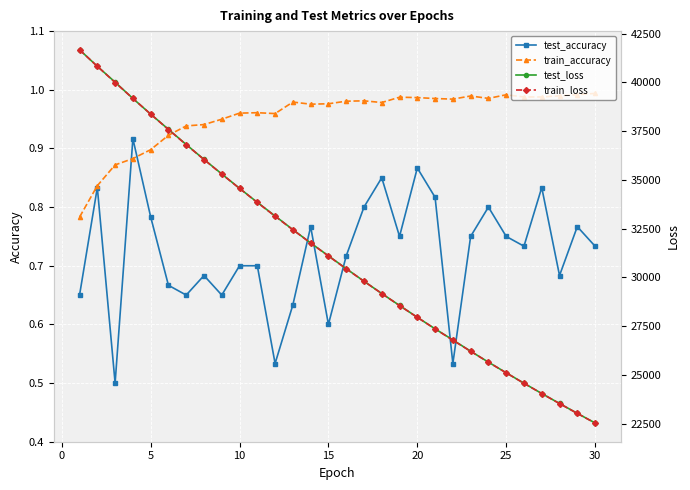

The train_accuracy series shows 0.9 at 5. True or false?

True